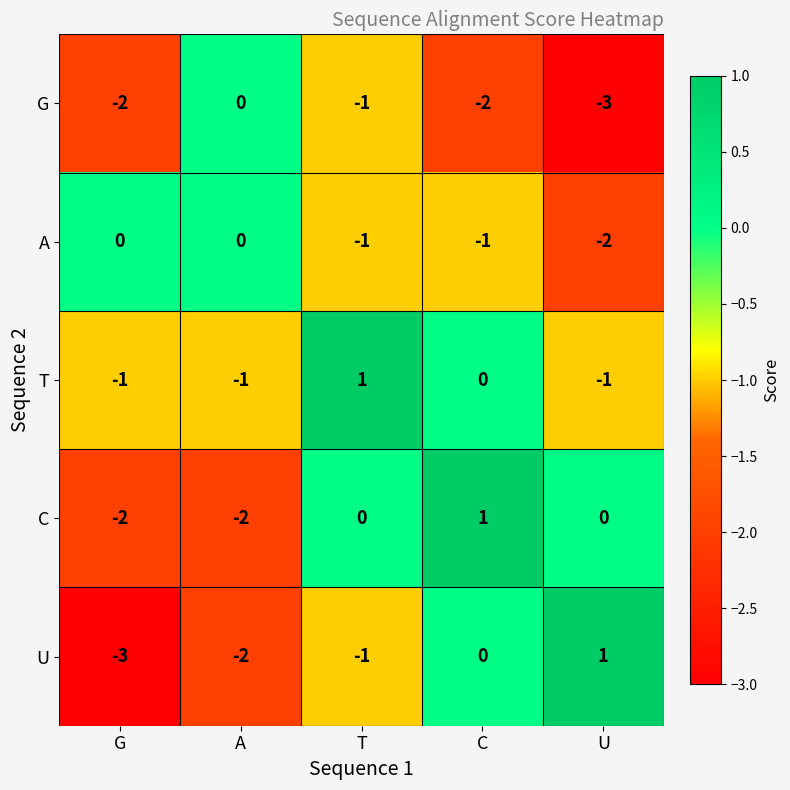

What is the difference between the maximum and minimum values in the U series?

4